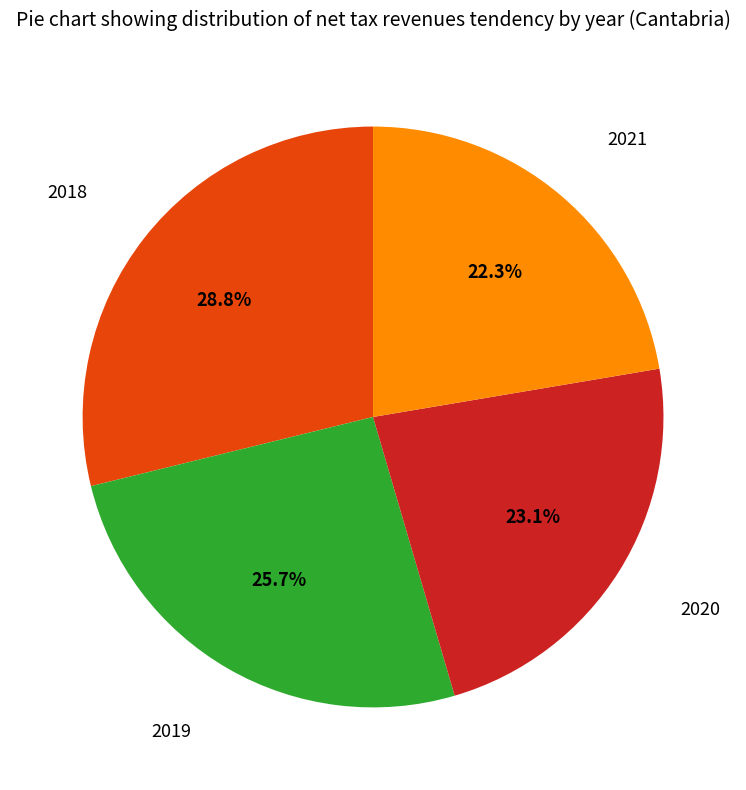

Is there a majority slice in this chart?

No